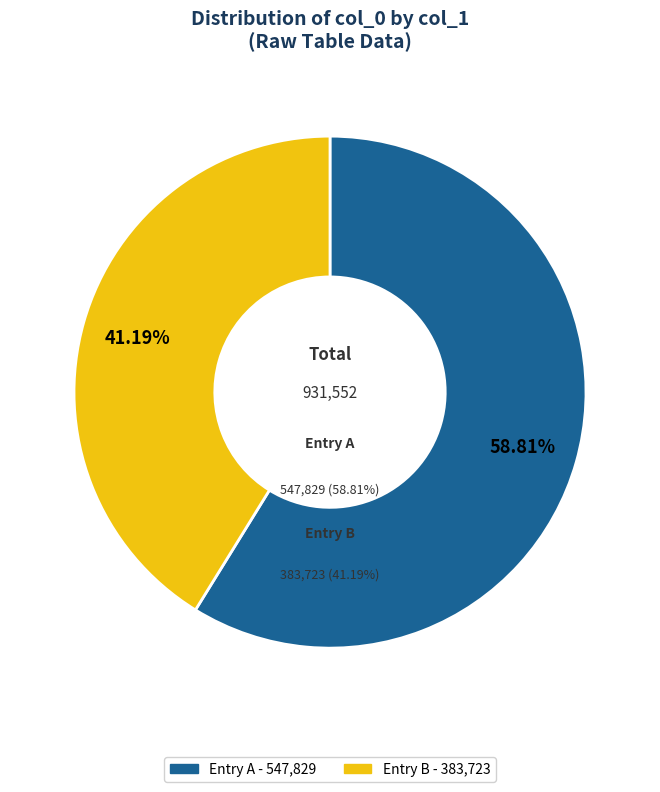

How many segments does this pie chart have?

2